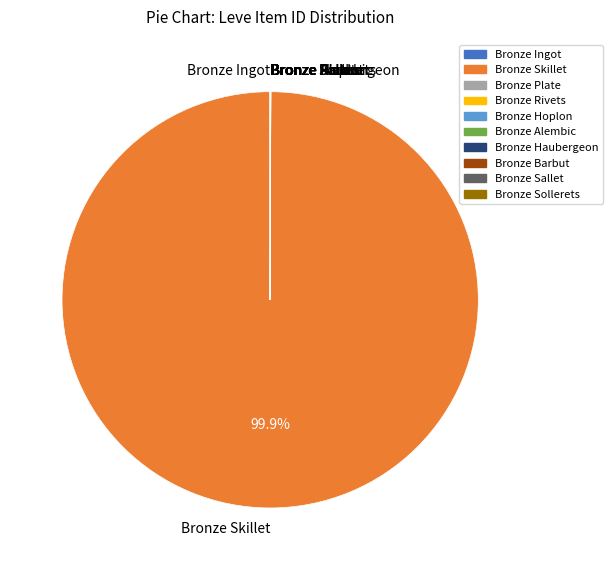

Which slice is the largest?

Bronze Skillet